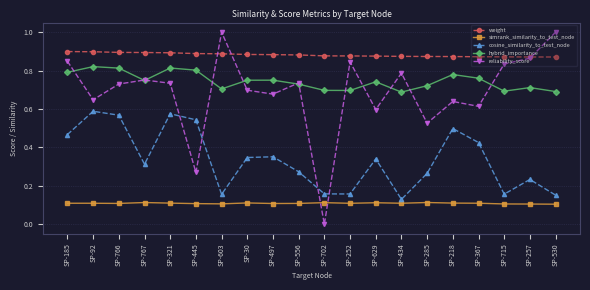

True or false: simrank_similarity_to_test_node and cosine_similarity_to_test_node cross at least once.

False